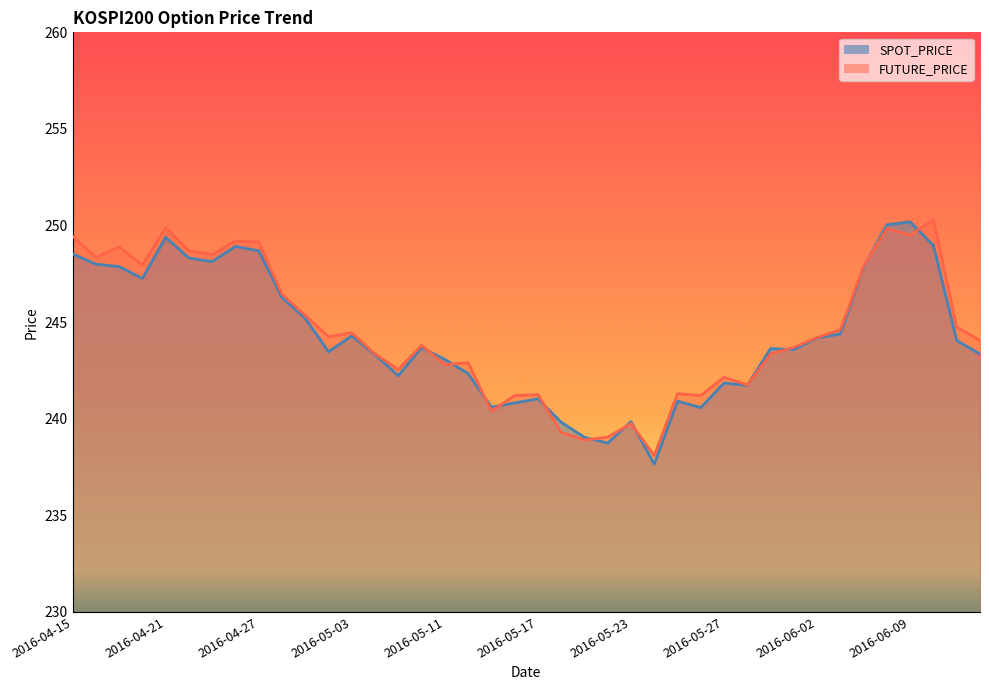

How many lines are shown in the chart?

2